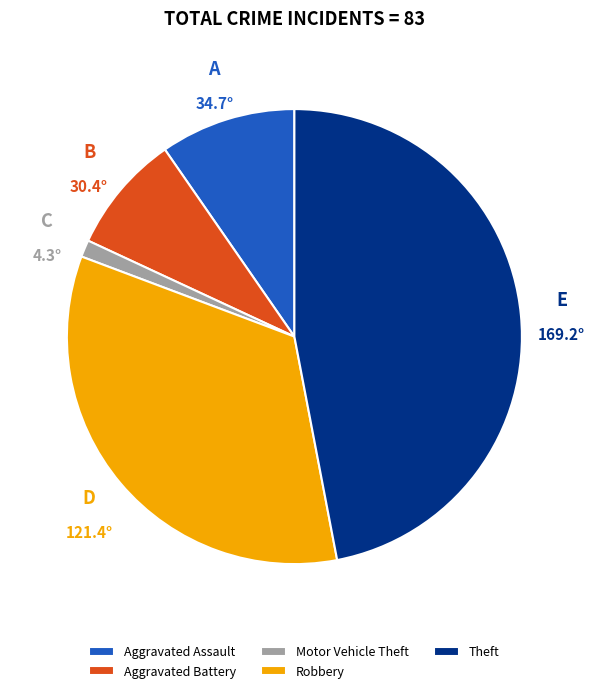

Rank the categories by value from lowest to highest.

Motor Vehicle Theft, Aggravated Battery, Aggravated Assault, Robbery, Theft